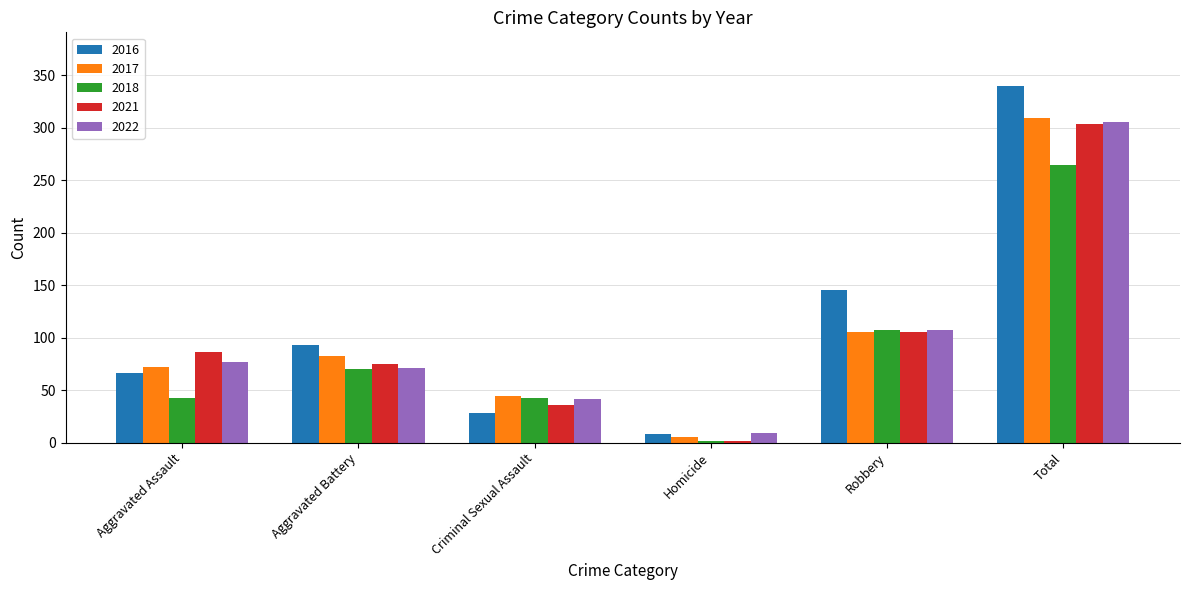

What position from the right is Criminal Sexual Assault?

4